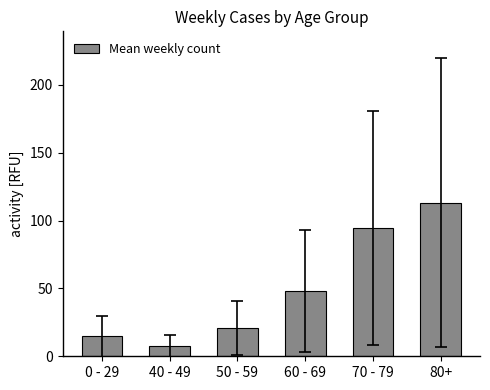

Rank the categories by value from highest to lowest.

80+, 70 - 79, 60 - 69, 50 - 59, 0 - 29, 40 - 49